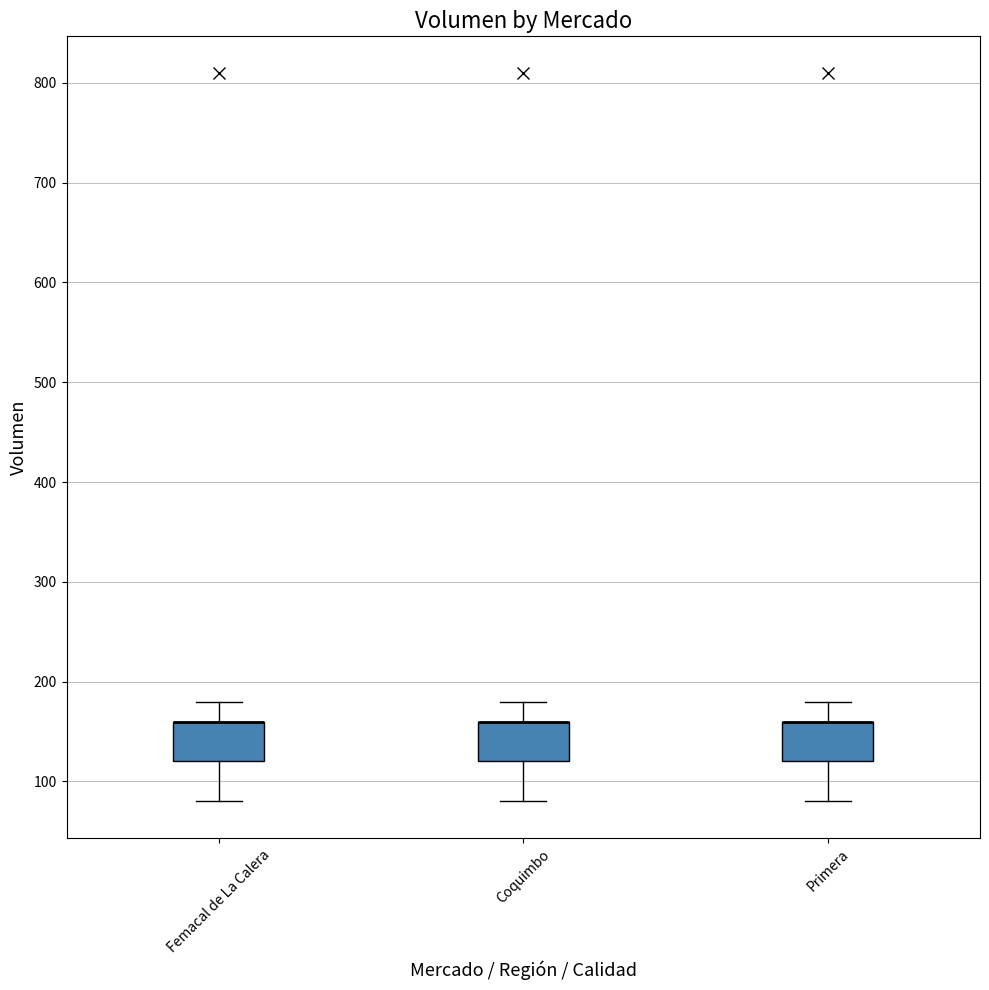

Reading left to right, transcribe this box plot: for each box, give where its median line is, the range the box spans, and where its two whiskers end, as read against the y-axis. The values are not printed on the chart, so give them approximately, as read against the axis.

Femacal de La Calera: median 160 (drawn on the box's upper edge), box 120 to 160, whiskers 80 to 180
Coquimbo: median 160 (drawn on the box's upper edge), box 120 to 160, whiskers 80 to 180
Primera: median 160 (drawn on the box's upper edge), box 120 to 160, whiskers 80 to 180